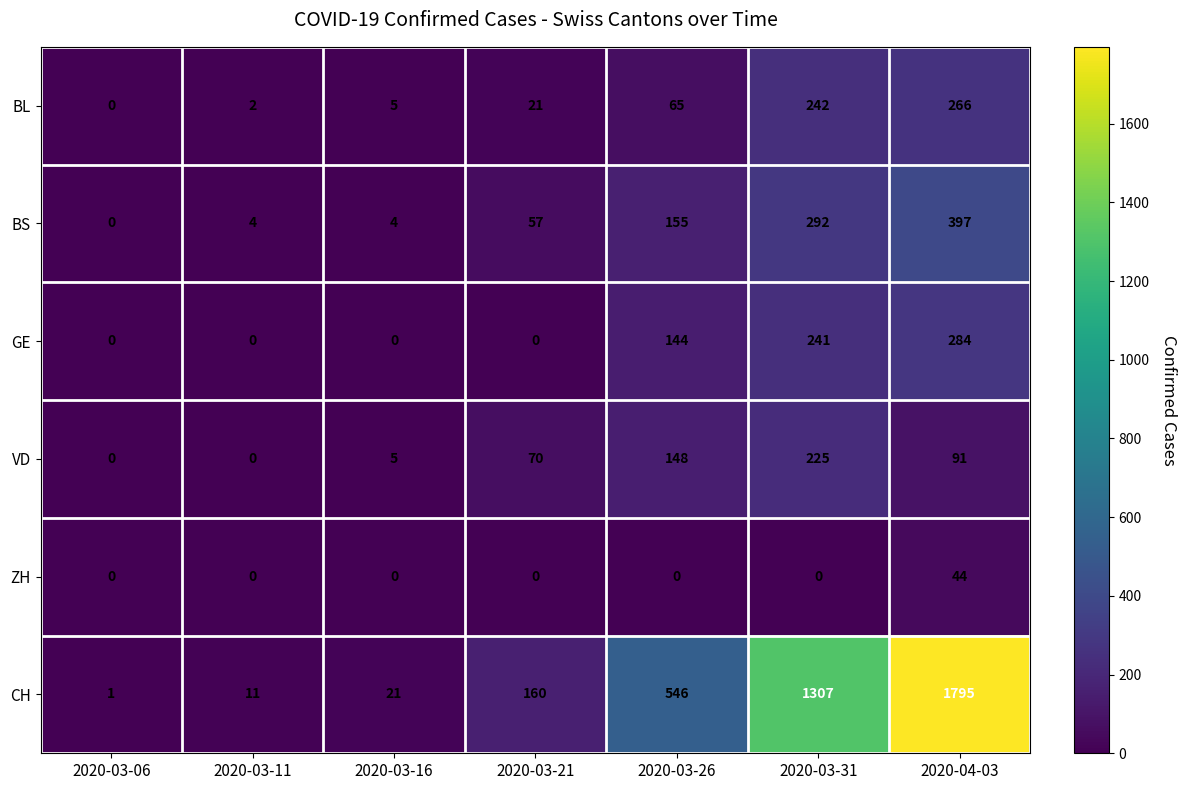

What is the maximum value shown in the chart?

1795